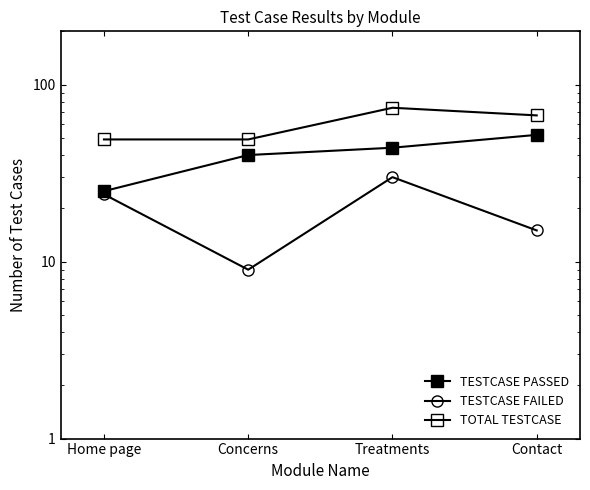

What is the minimum value for TESTCASE PASSED?

25